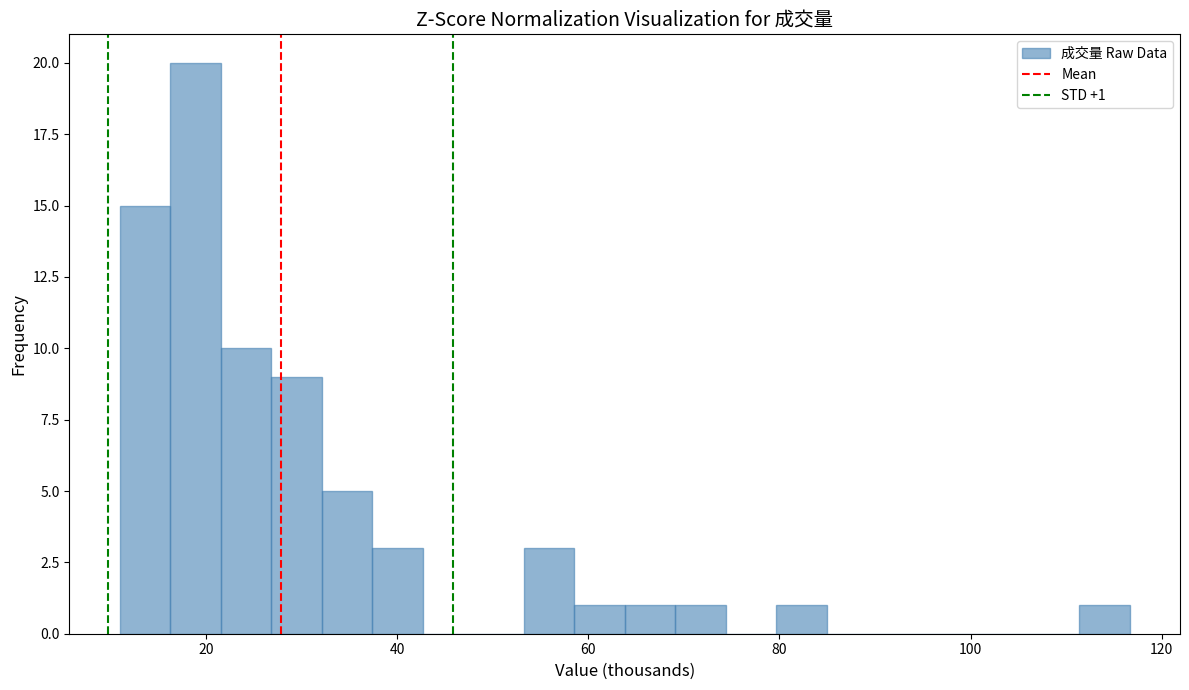

Around what value on the x-axis is the tallest bar? Give the approximate position of its centre, as read against the axis.

18